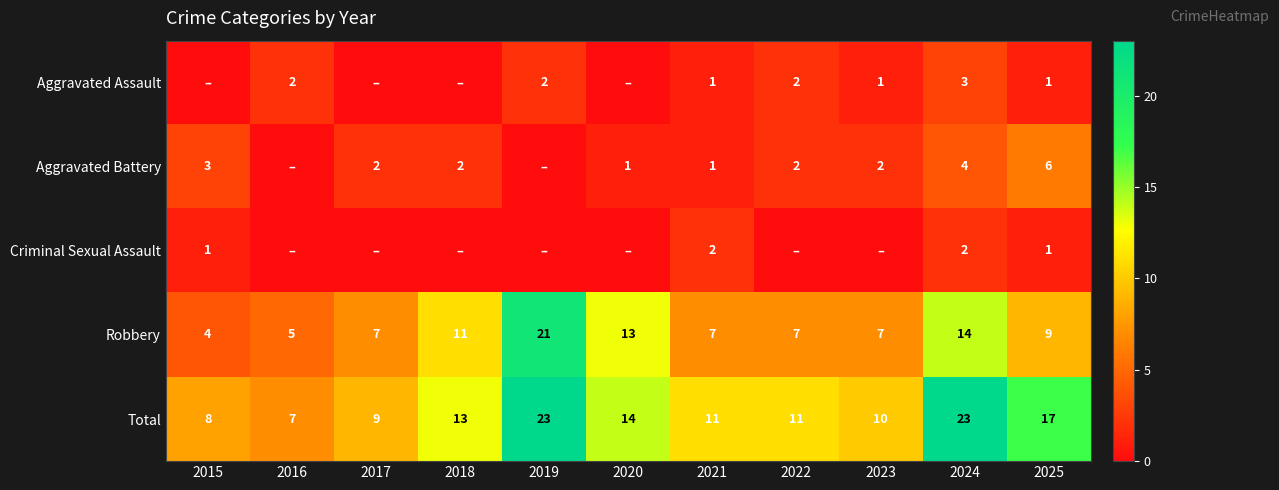

What is the spread (max minus min) of values at 2021?

10